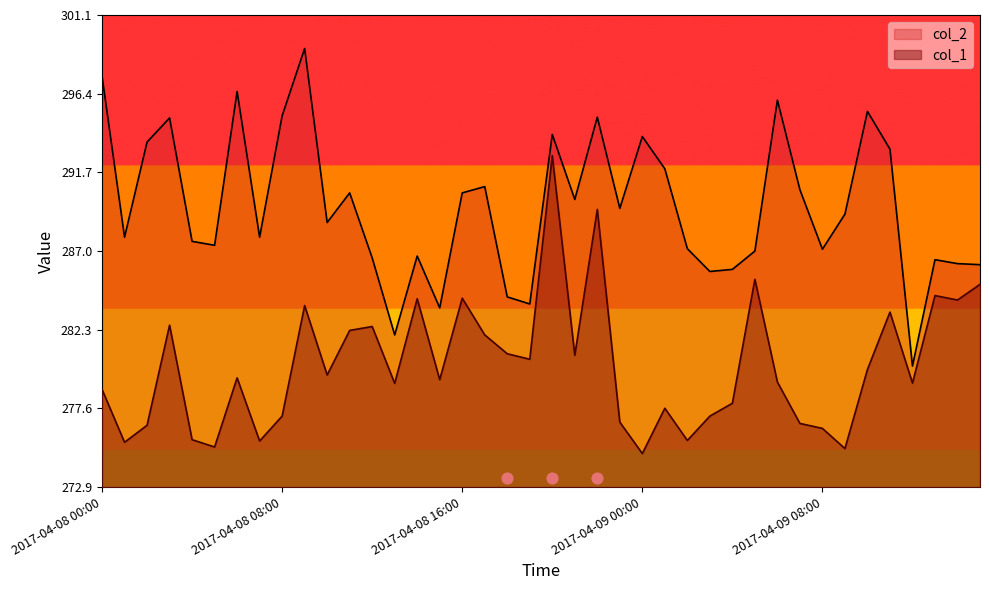

Which series reaches the minimum Y coordinate?

col_1